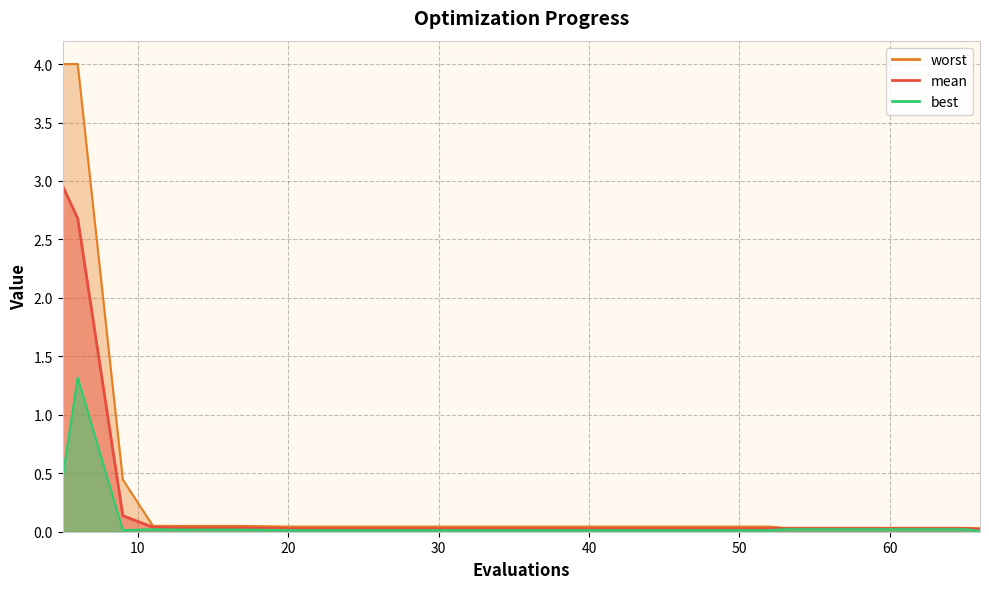

Reading left to right, what are all the values shown in this chart?

mean: 3.0	2.7	0.1	0.0	0.0	0.0	0.0	0.0	0.0	0.0	0.0	0.0	0.0	0.0	0.0	0.0	0.0	0.0	0.0	0.0
best: 0.5	1.3	0.0	0.0	0.0	0.0	0.0	0.0	0.0	0.0	0.0	0.0	0.0	0.0	0.0	0.0	0.0	0.0	0.0	0.0
worst: 4.0	4.0	0.4	0.0	0.0	0.0	0.0	0.0	0.0	0.0	0.0	0.0	0.0	0.0	0.0	0.0	0.0	0.0	0.0	0.0